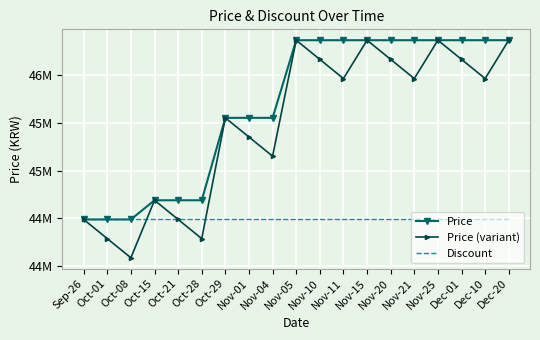

Which series has the widest spread of values?

Price (variant)